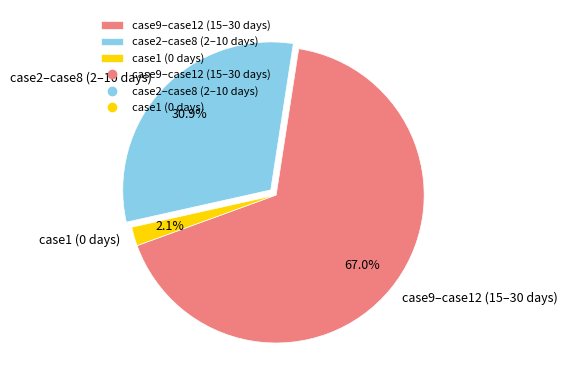

Which slice is the smallest?

case1 (0 days)